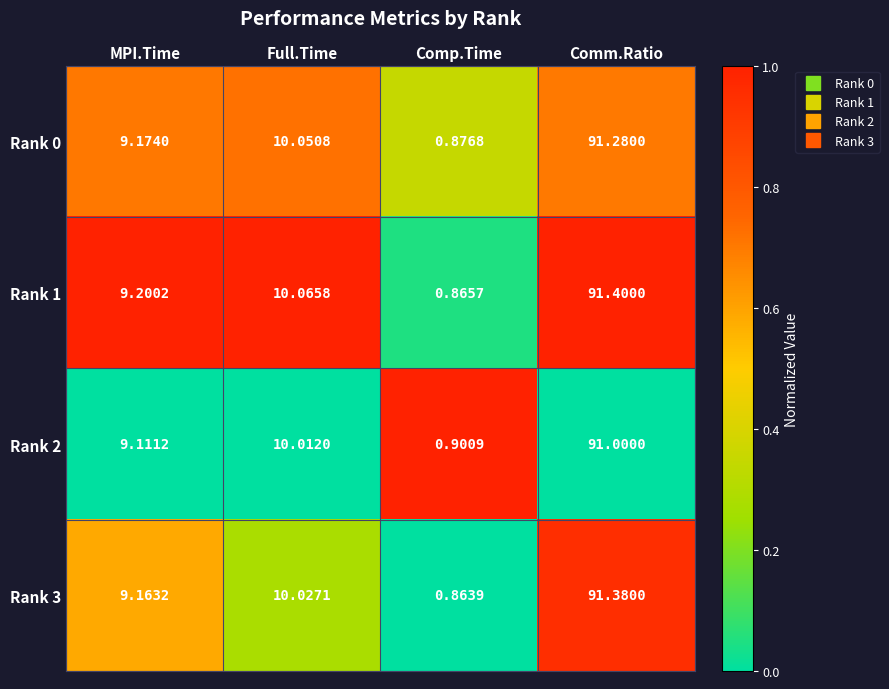

List the labels in order of Rank 1 value, largest first.

Comm.Ratio, Full.Time, MPI.Time, Comp.Time